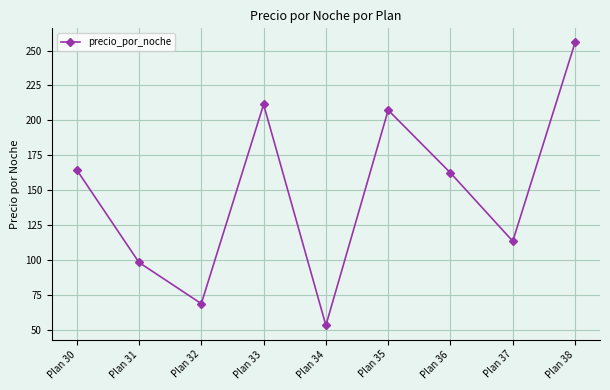

What is the difference between the maximum and minimum values?

202.3